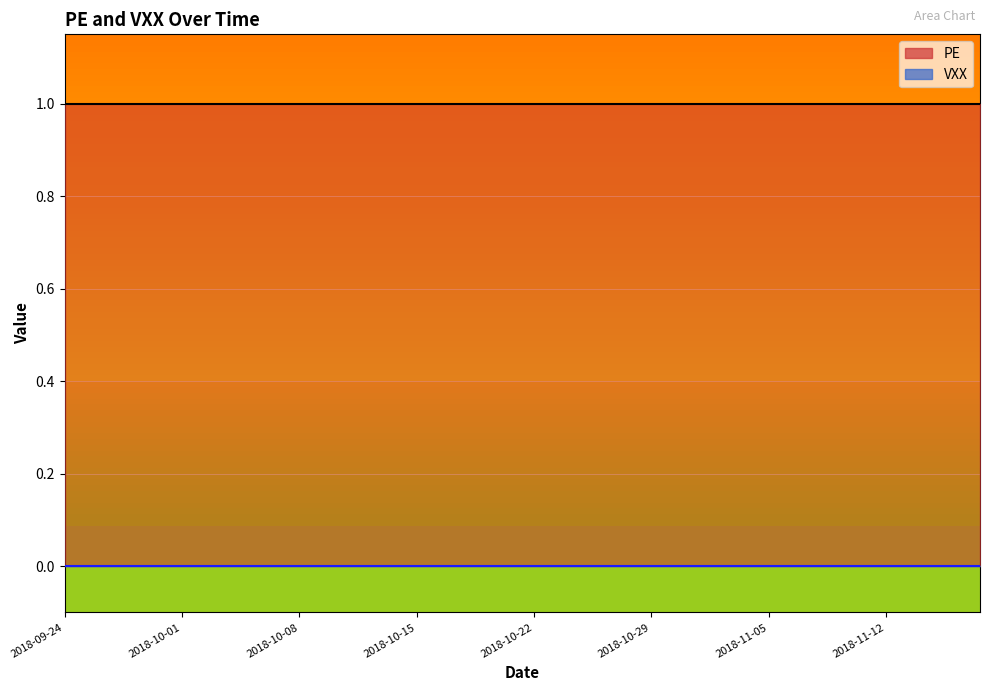

Is the value of PE at 33 greater than the value of VXX at 6?

Yes